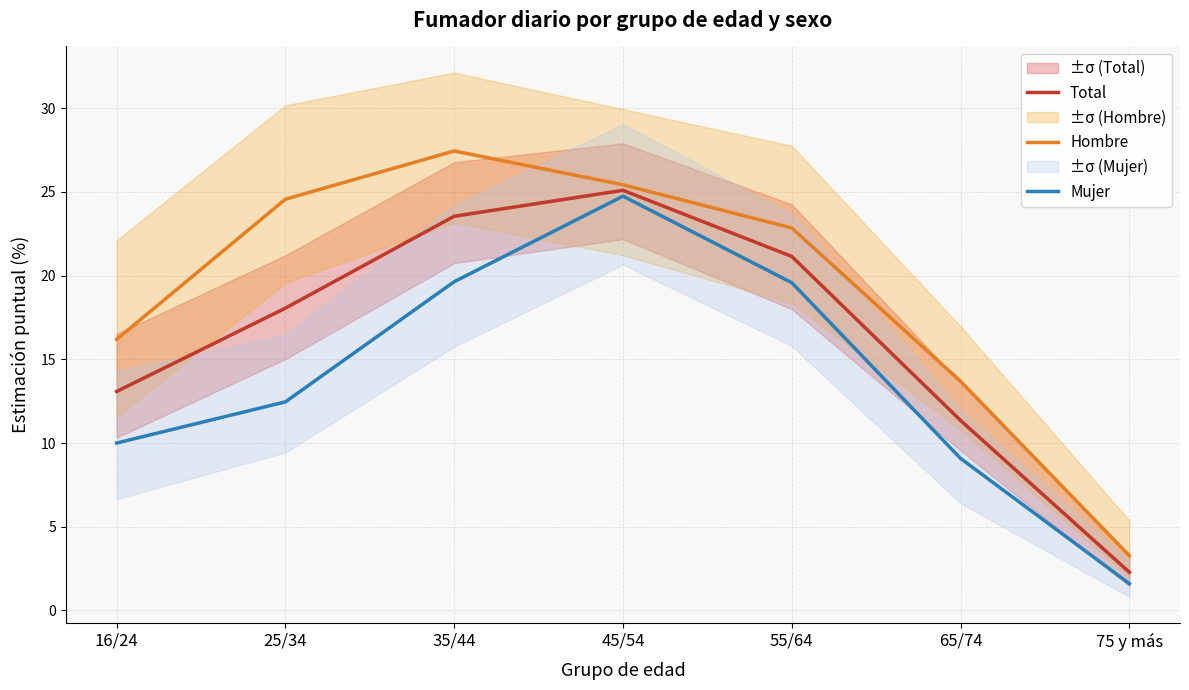

True or false: Hombre and Total cross at least once.

False